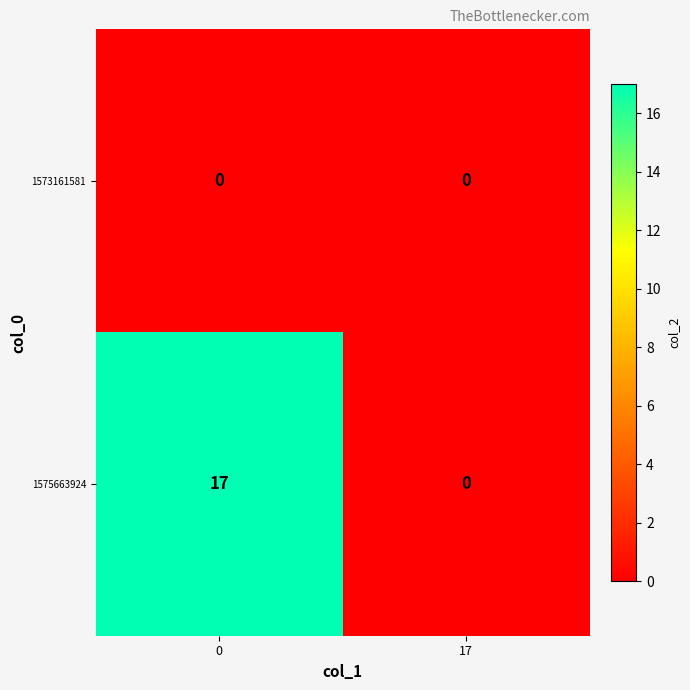

Is it true that 1575663924 equals 17 at 0?

True